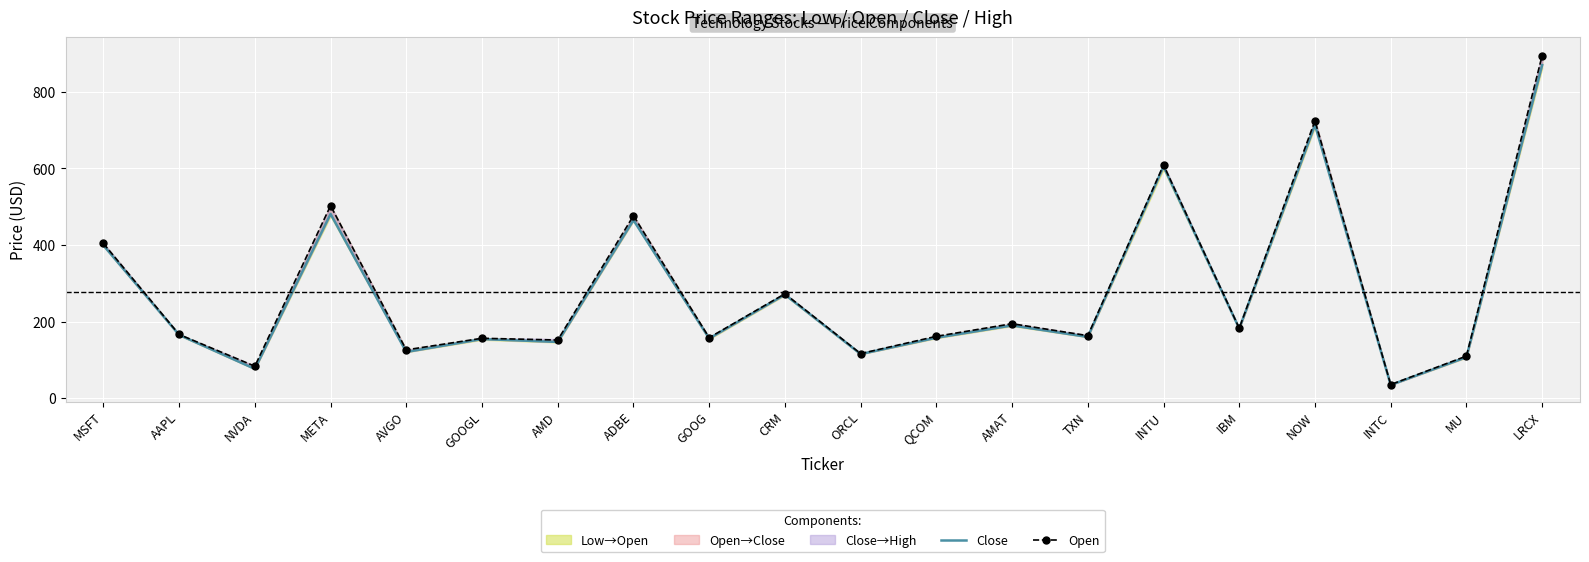

List the labels in order of Close value, smallest first.

INTC, NVDA, MU, ORCL, AVGO, AMD, GOOGL, GOOG, QCOM, TXN, AAPL, IBM, AMAT, CRM, MSFT, ADBE, META, INTU, NOW, LRCX